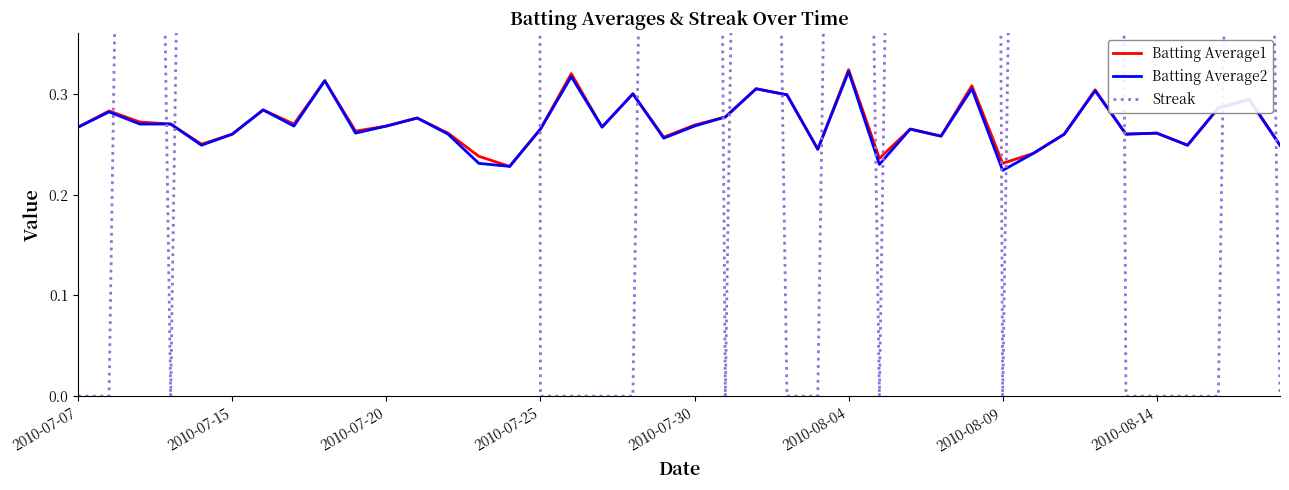

Is it true that Batting Average2 equals 0.4 at 2010-08-14?

False